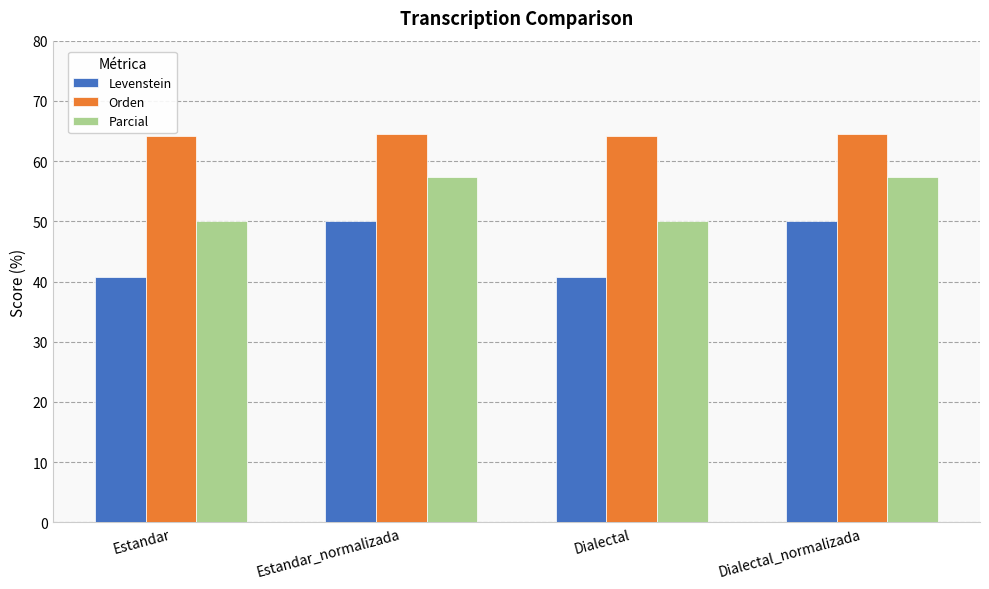

How many data points in Parcial are above 57?

2